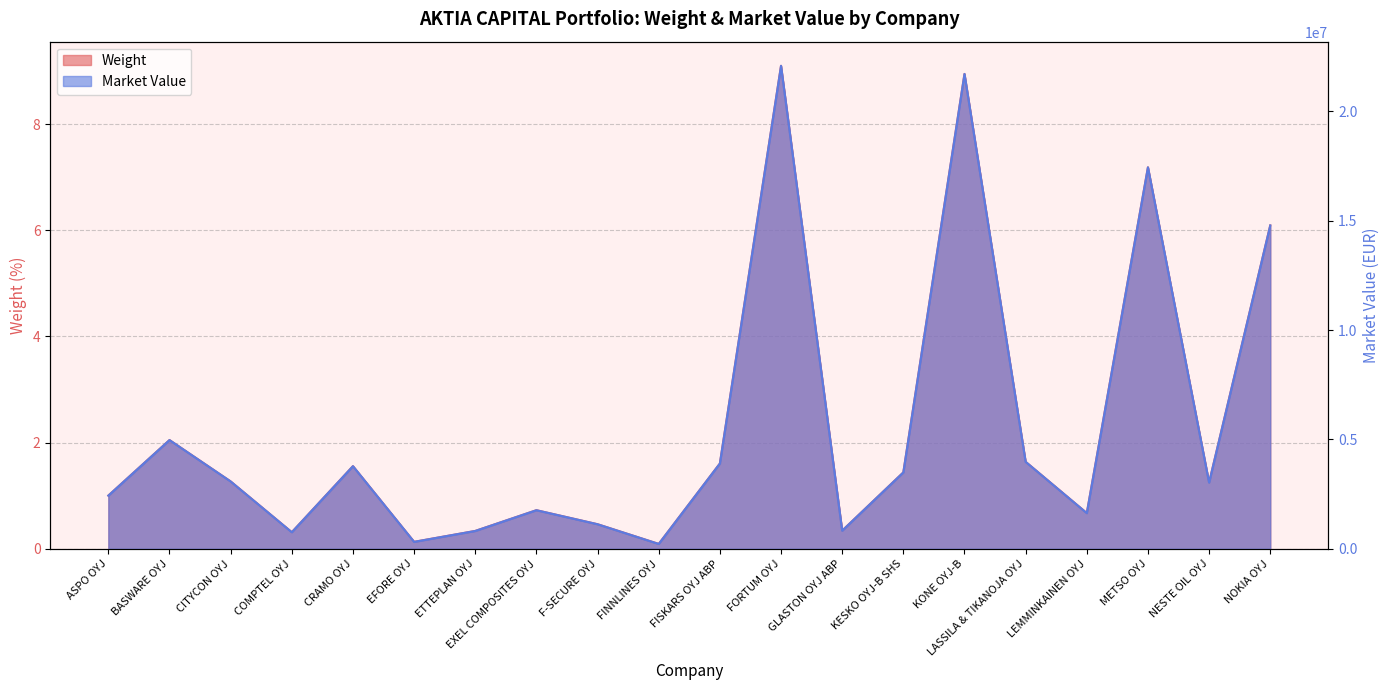

Reading left to right, extract all data points from this chart.

Weight: 1.0	2.0	1.3	0.3	1.6	0.1	0.3	0.7	0.5	0.1	1.6	9.1	0.3	1.4	8.9	1.6	0.7	7.2	1.2	6.1
Market Value: 2433057.3	4971359.2	3080000.0	759000.0	3778717.7	318800.9	817068.0	1765000.0	1123722.0	223160.0	3899250.0	22079400.0	830068.6	3493000.0	21707420.8	3977100.0	1632384.0	17440297.6	3029325.0	14783400.0